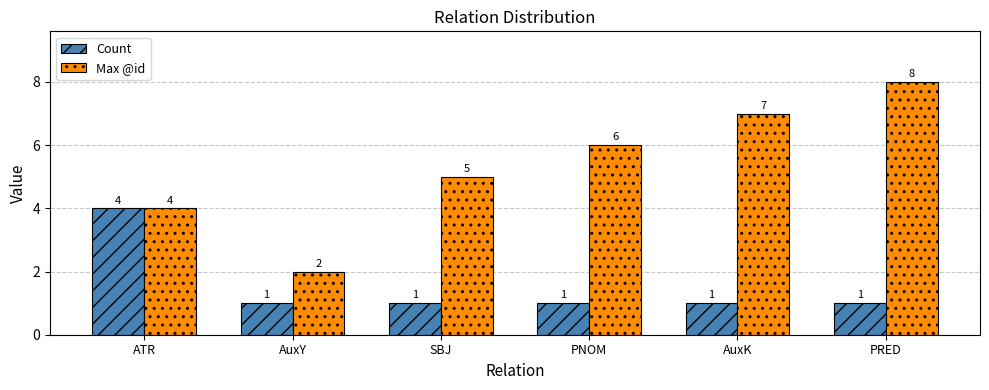

What is the difference between the highest and lowest values at SBJ?

4